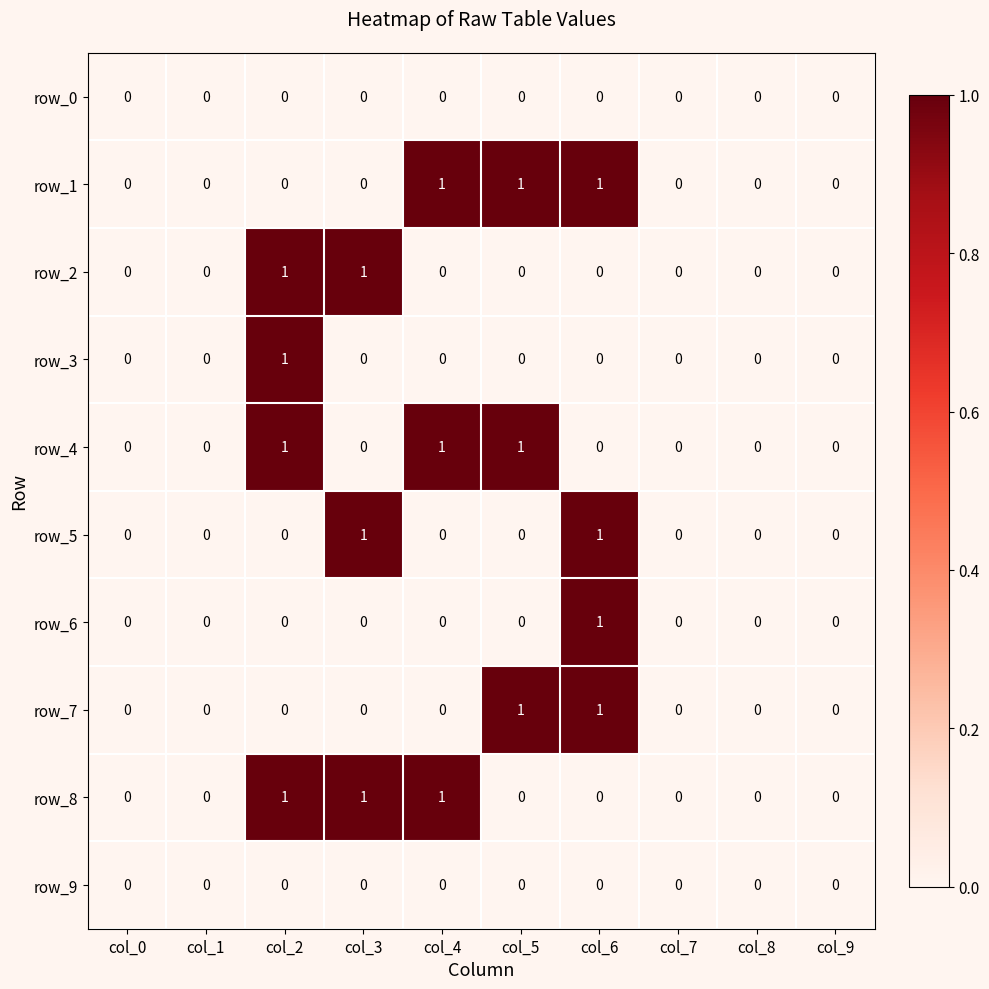

The row_1 series shows 0 at col_0. True or false?

True